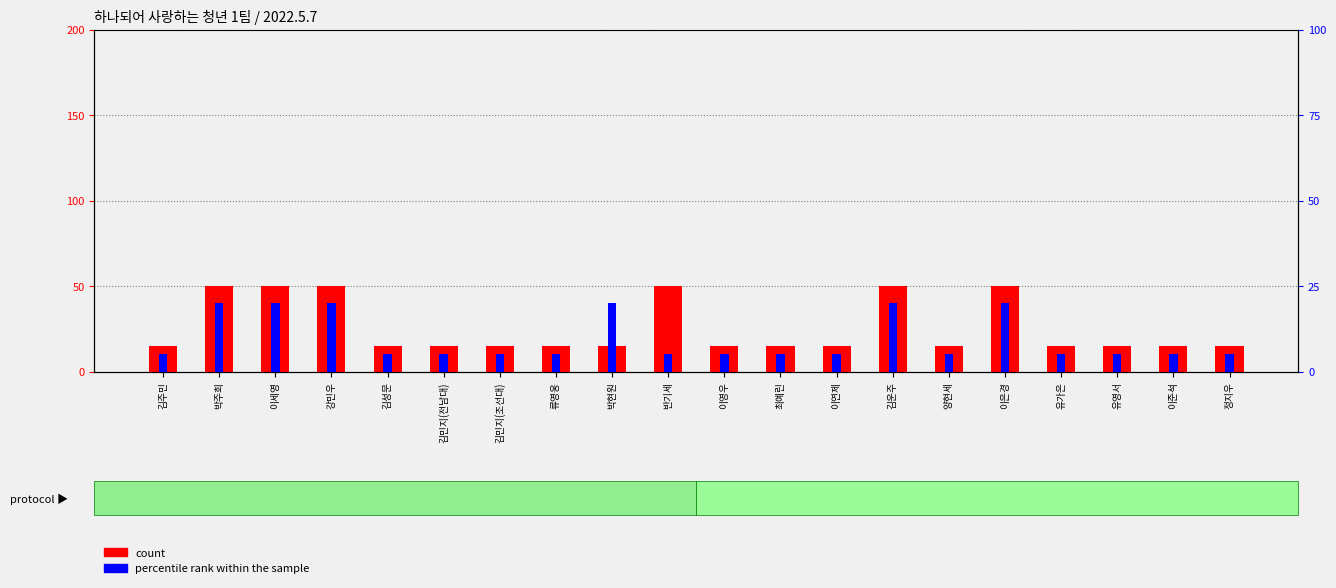

Is the value of percentile rank within the sample at 이영우 greater than the value of count at 박주희?

No